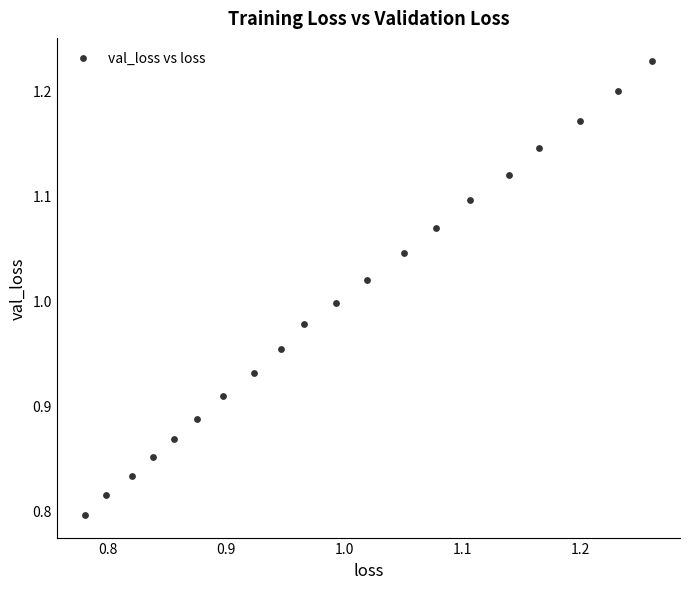

What is the range of Y values (max minus min)?

0.4